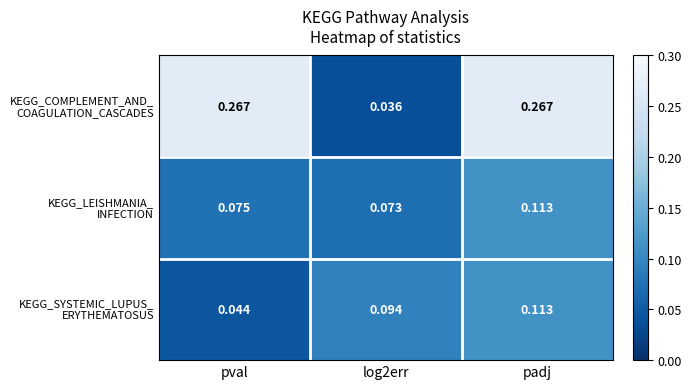

How many categories are shown in the chart?

3